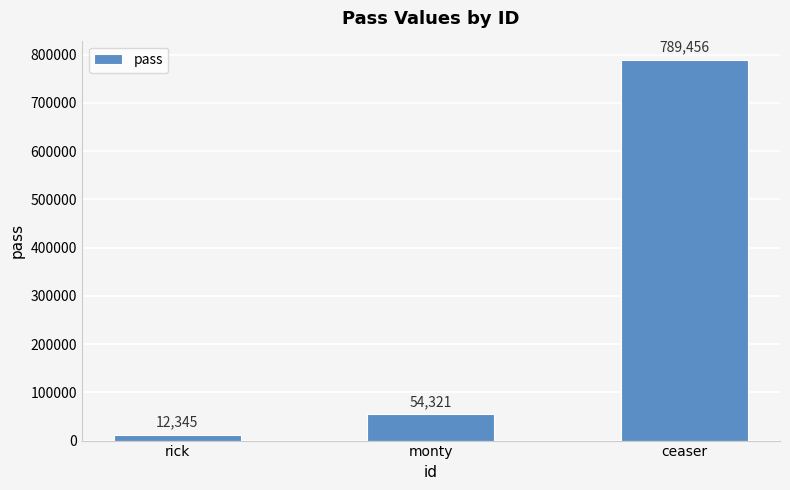

What is the label of the 1st bar from the right?

ceaser